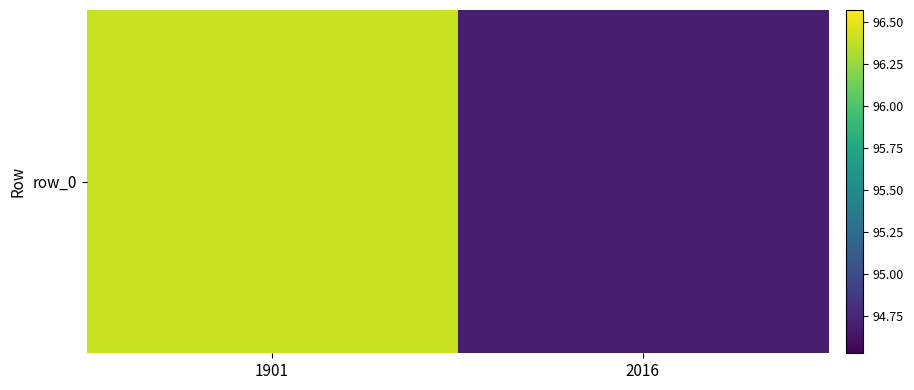

What is the maximum value shown in the chart?

96.4